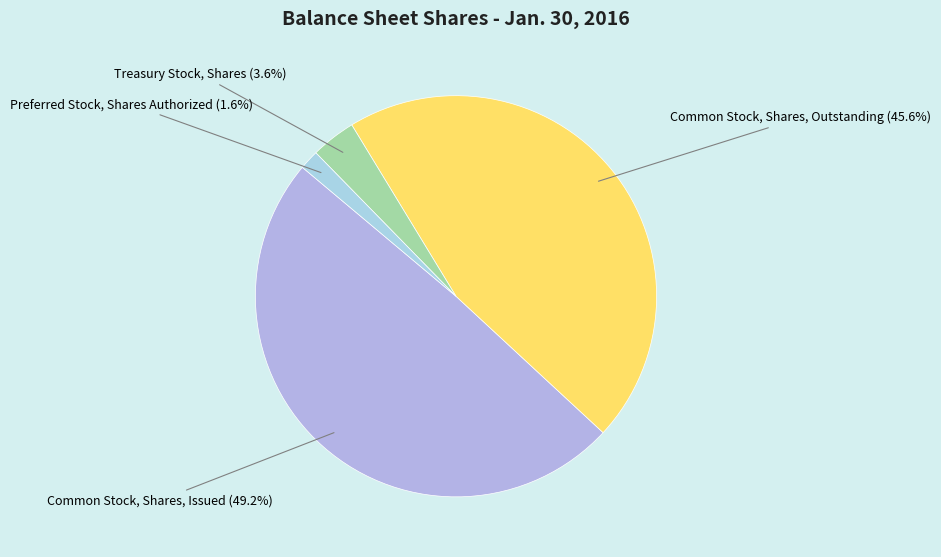

How many slices are in this pie chart?

4